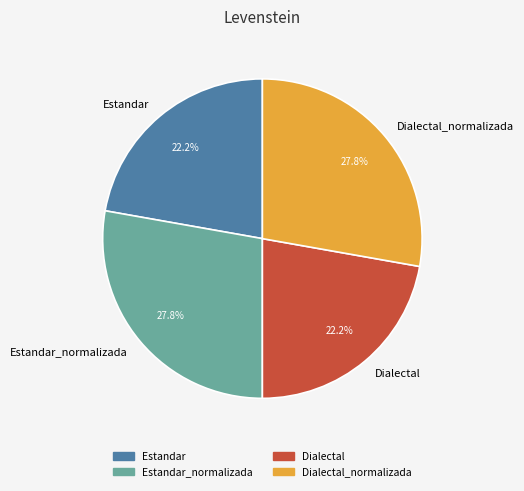

Does Estandar_normalizada account for over 50% of the chart?

No